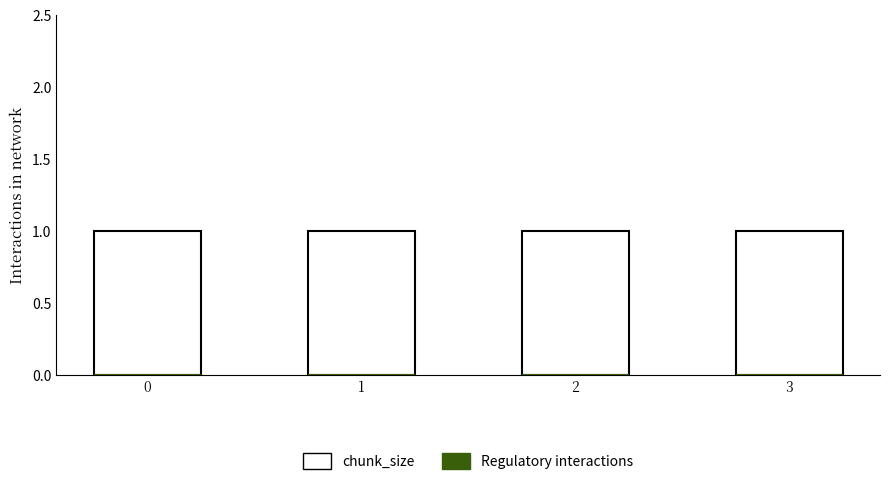

Which series has the largest range (max minus min)?

chunk_size